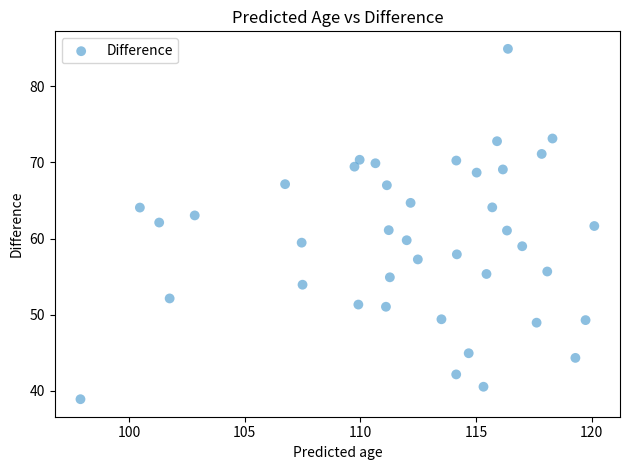

What is the range of Y values (max minus min)?

46.0